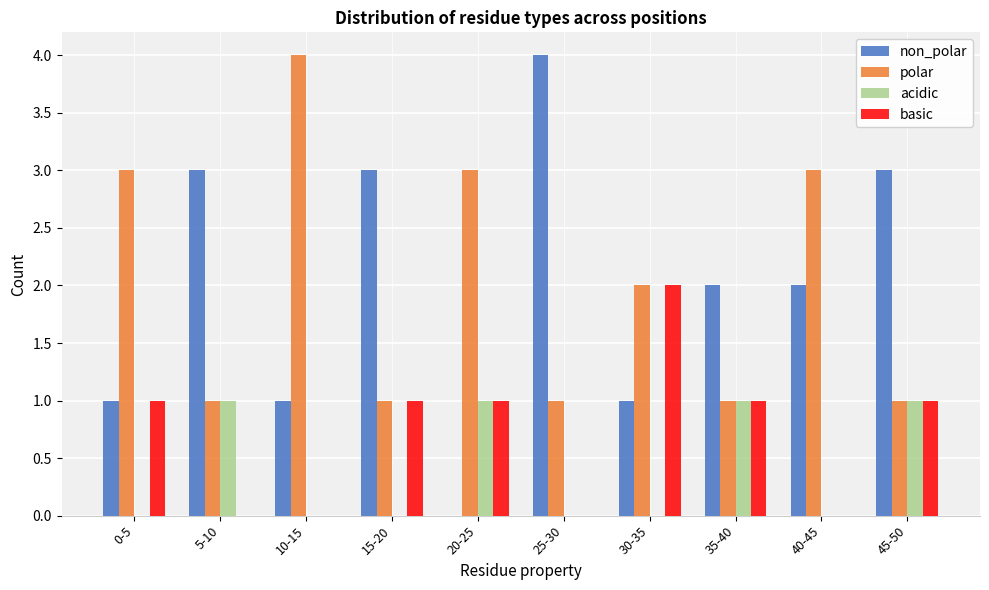

Between 25-30 and 35-40, which series saw the biggest shift?

non_polar